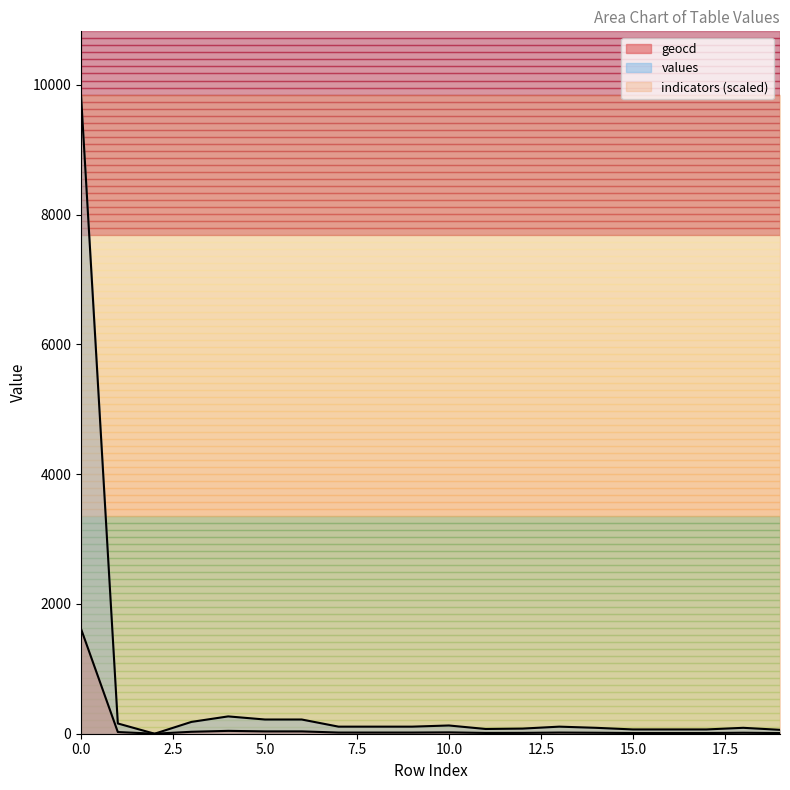

Which series has the widest spread of values?

values